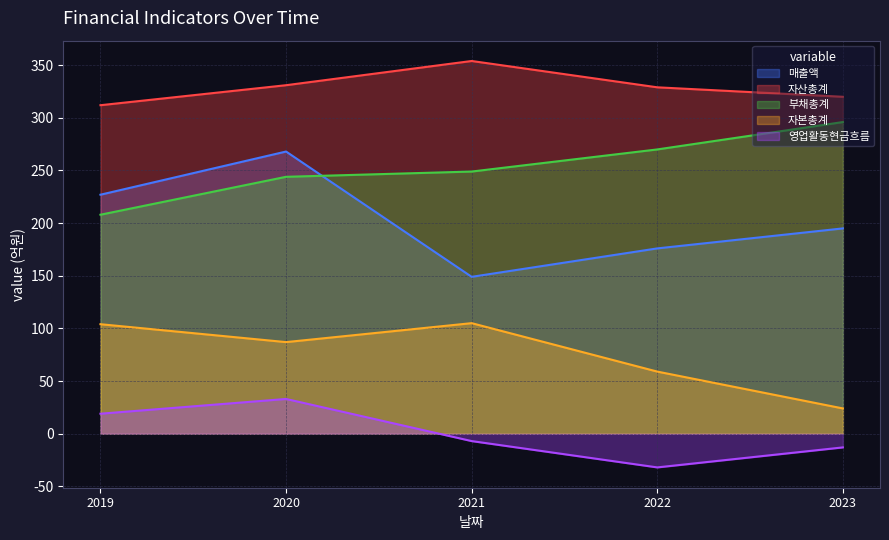

What is the sum of all 부채총계 values?

1267